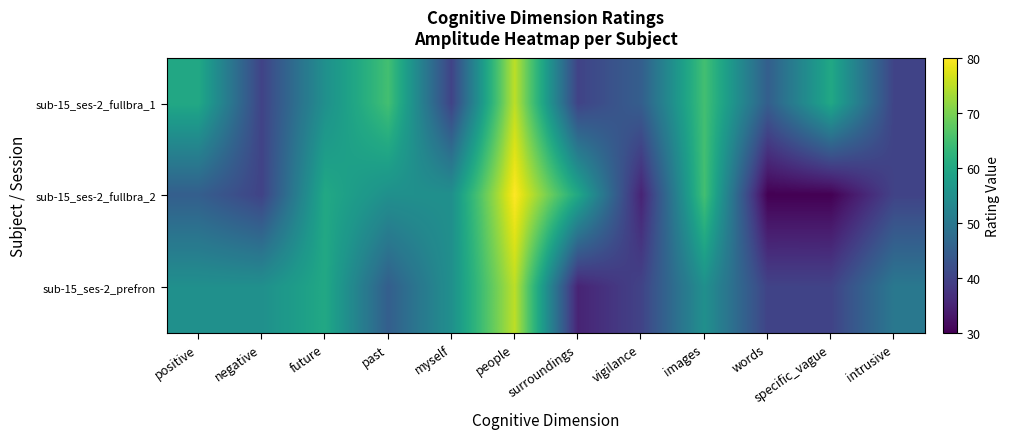

What is the total value across all series at vigilance?

120